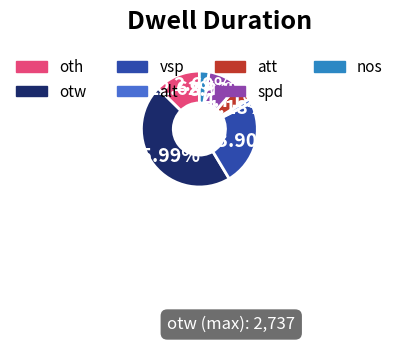

To the nearest percent, what is the difference between the spd and att slice percentages?

4%